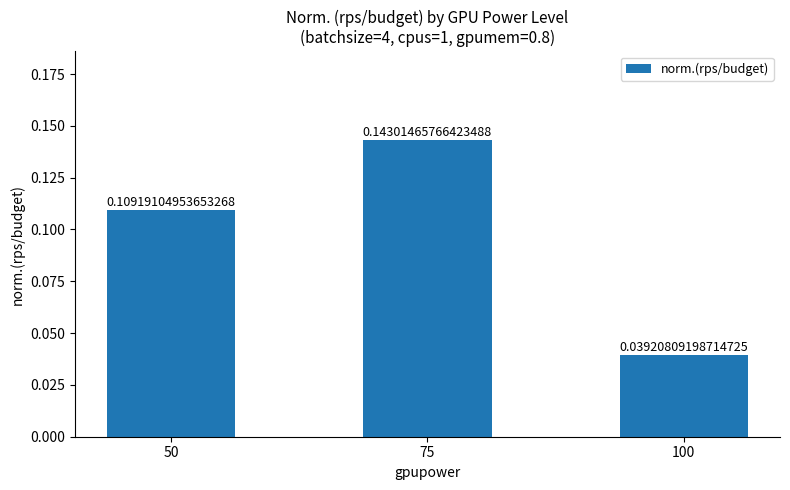

Rank the categories by value from lowest to highest.

100, 50, 75